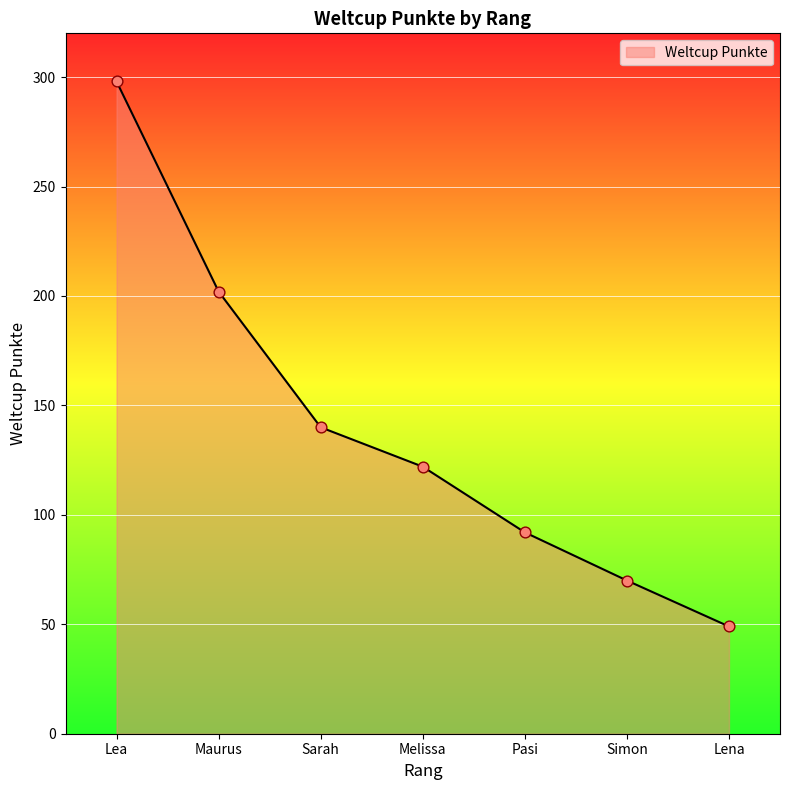

Between Melissa and Maurus, which is larger?

Maurus